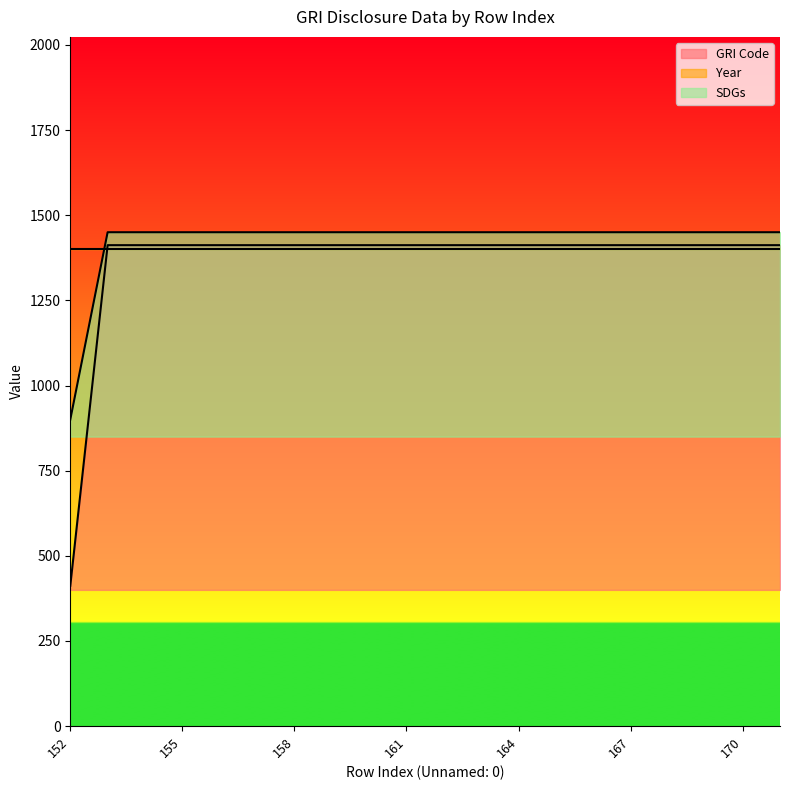

How many data points in GRI Code are less than 1411?

1